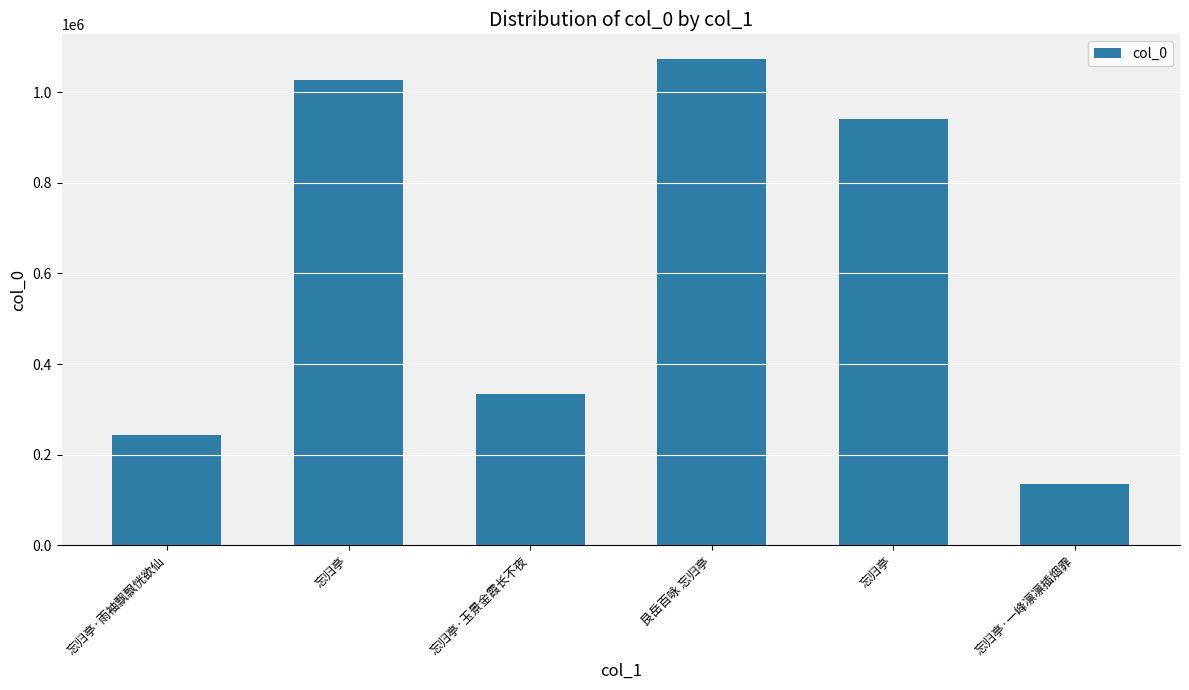

How many bars are there in total?

6